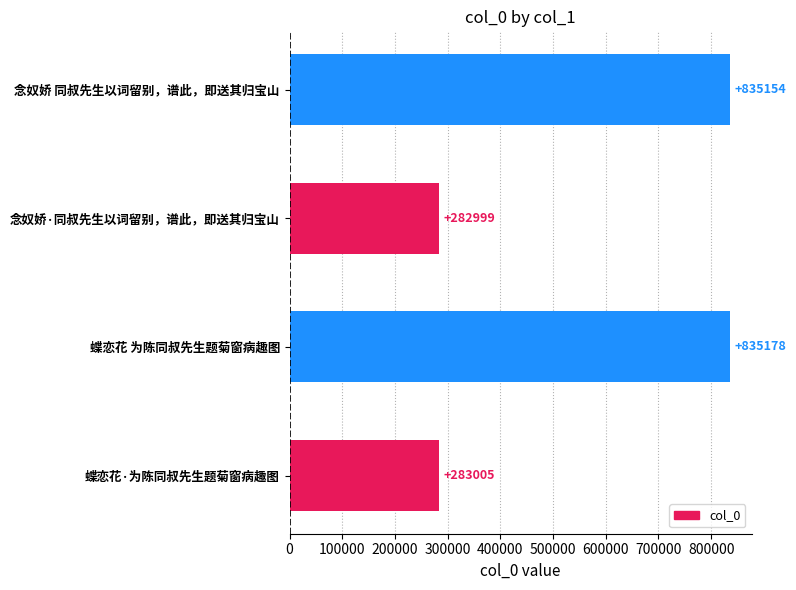

The value at 念奴娇 同叔先生以词留别，谱此，即送其归宝山 is 835154. True or false?

True